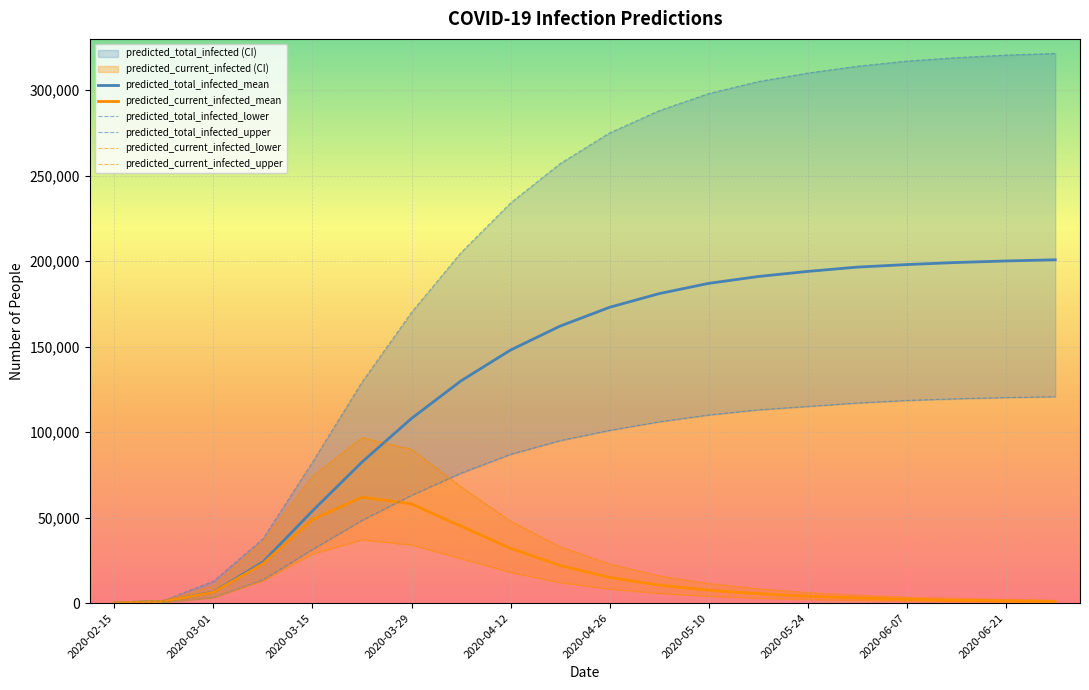

Which series has the largest range (max minus min)?

predicted_total_infected_upper